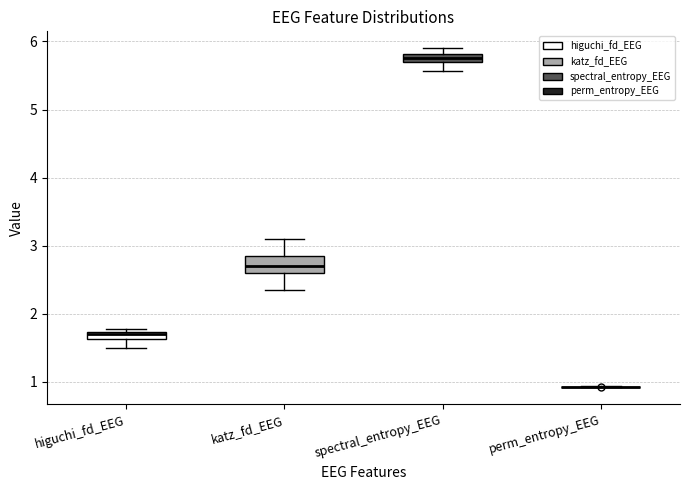

Where is the upper edge of the box for spectral_entropy_EEG on the y-axis? The values are not printed on the chart, so give them approximately, as read against the axis.

5.8